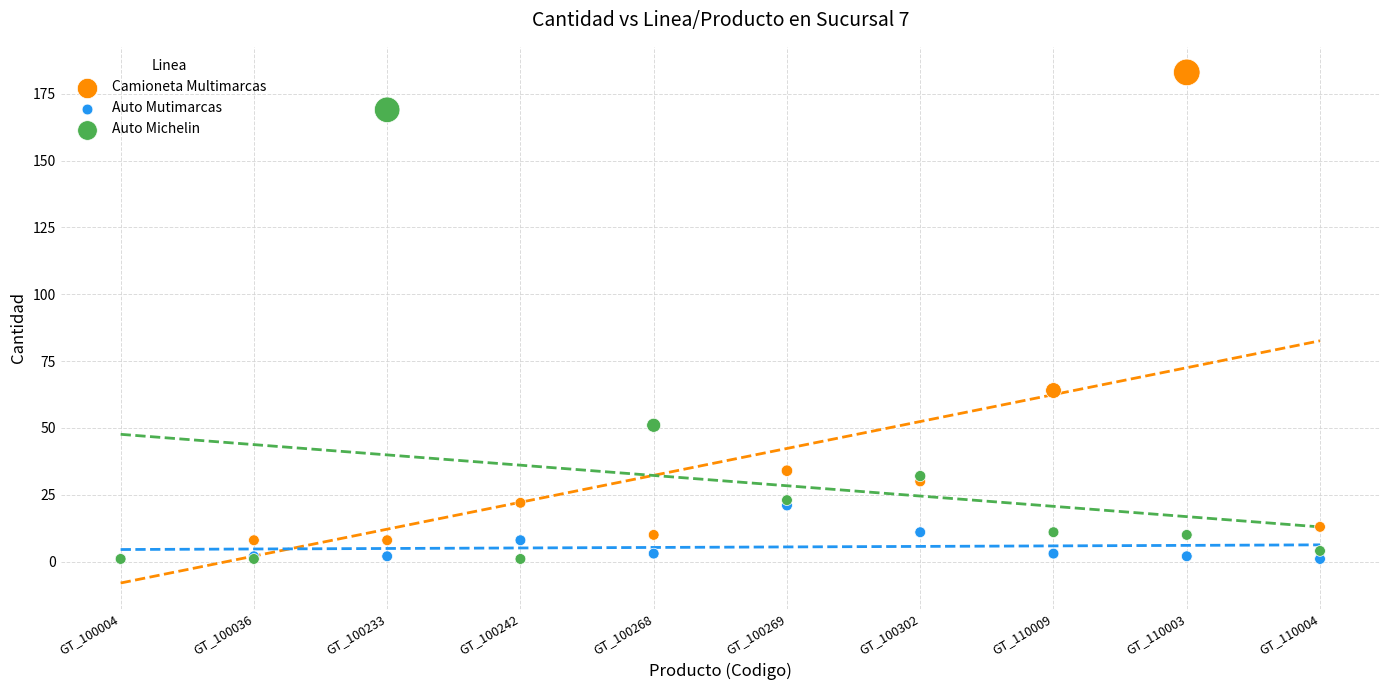

Across all series, what Y value is closest to 92?

64